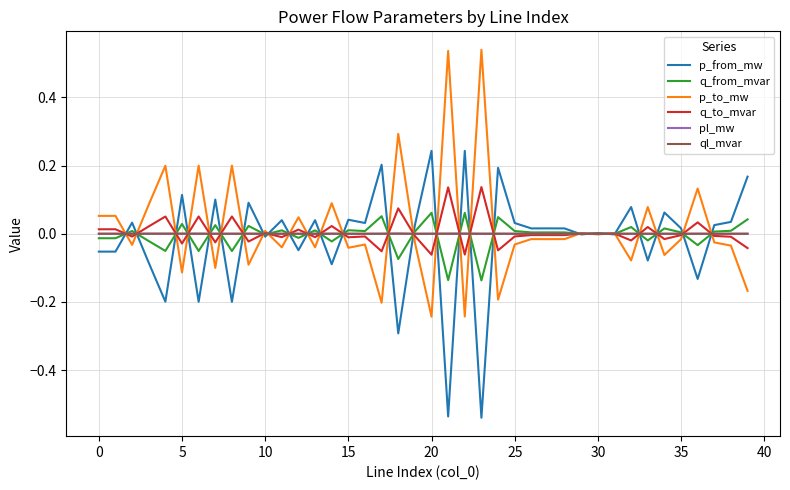

At which category does pl_mw reach its first local valley?

5